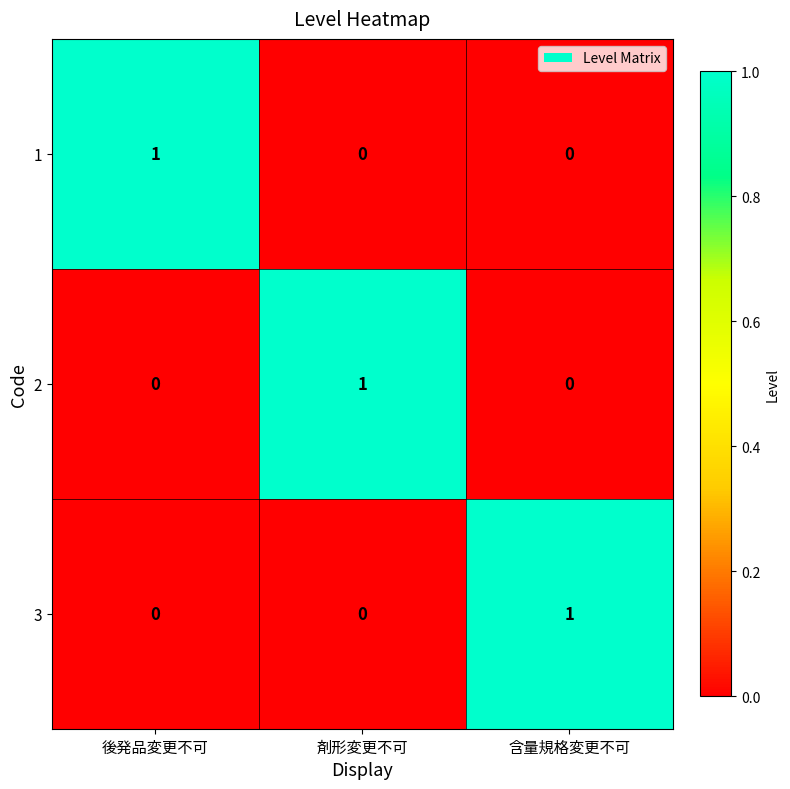

Reading right to left, transcribe all the data shown in this chart.

1: 0	0	1
2: 0	1	0
3: 1	0	0